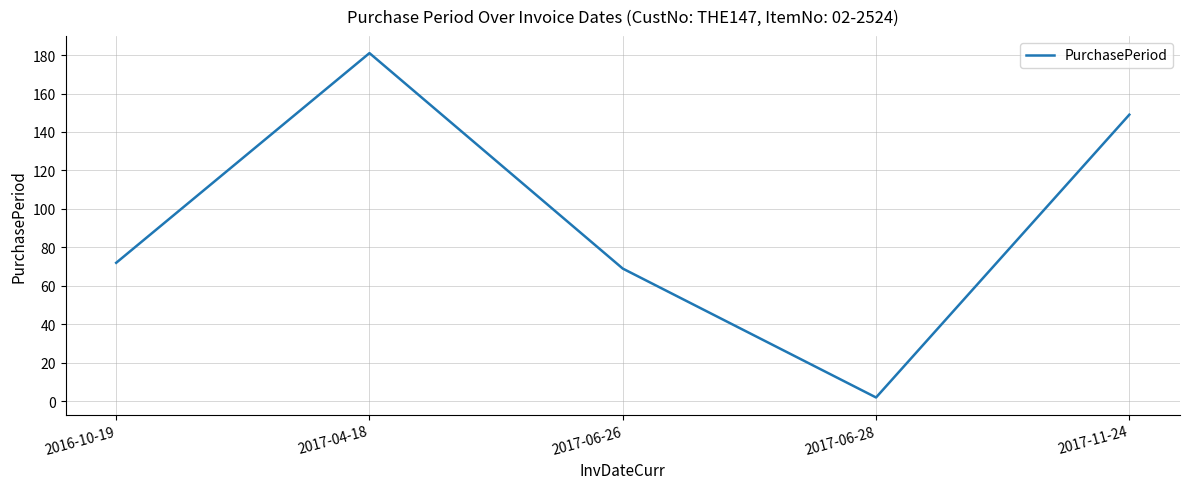

How many categories are shown in the chart?

5